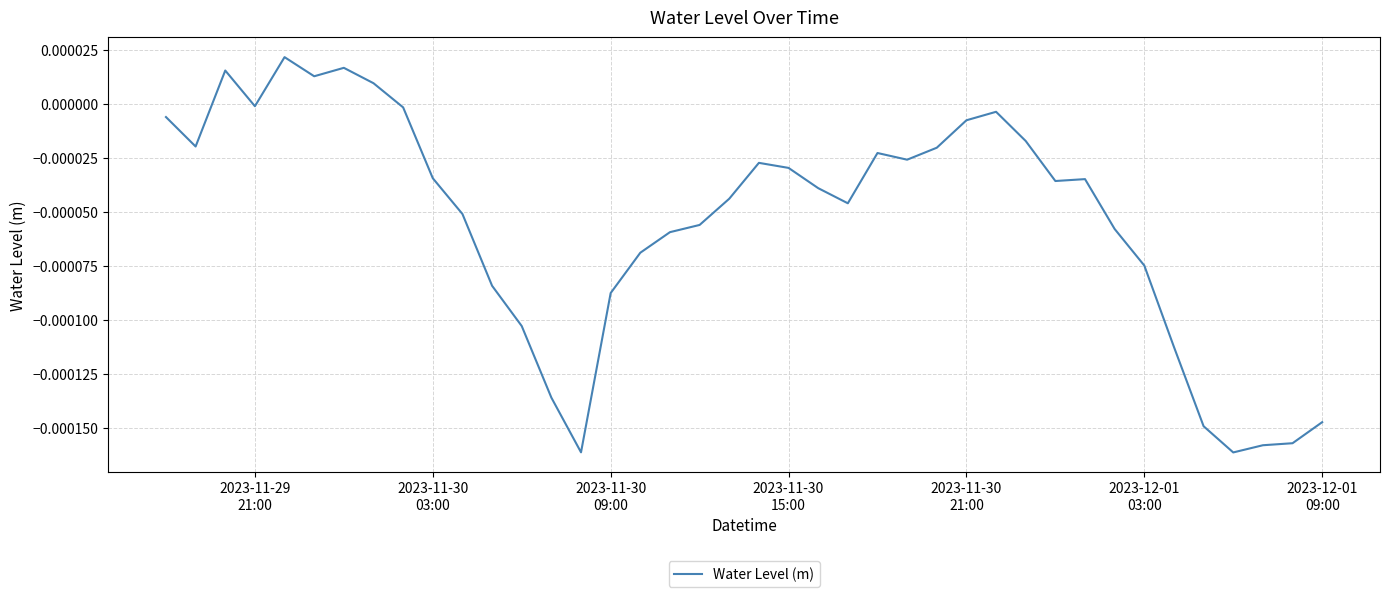

How many lines are shown in the chart?

1